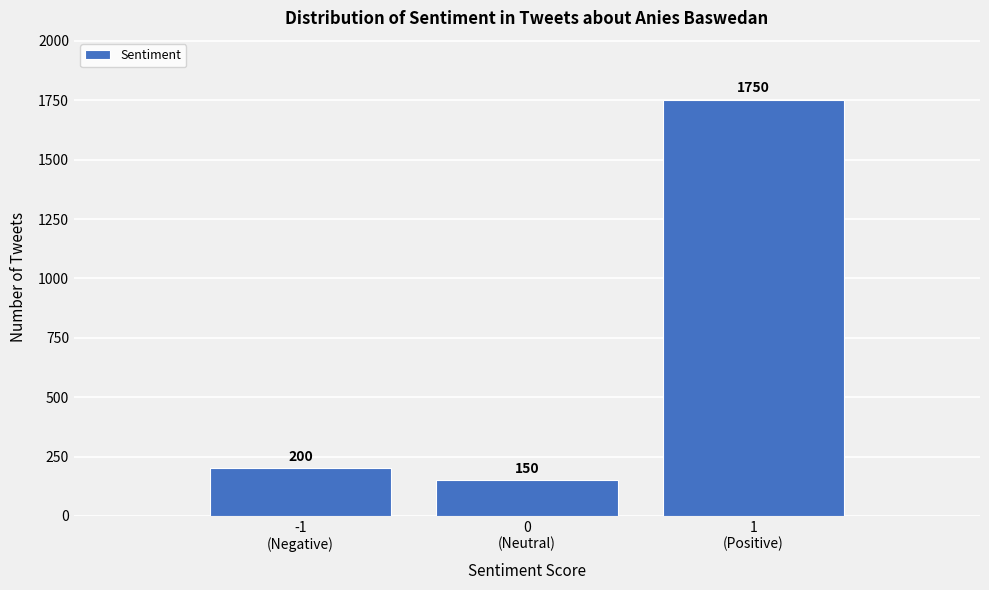

Reading left to right, what are all the values shown in this chart?

200	150	1750